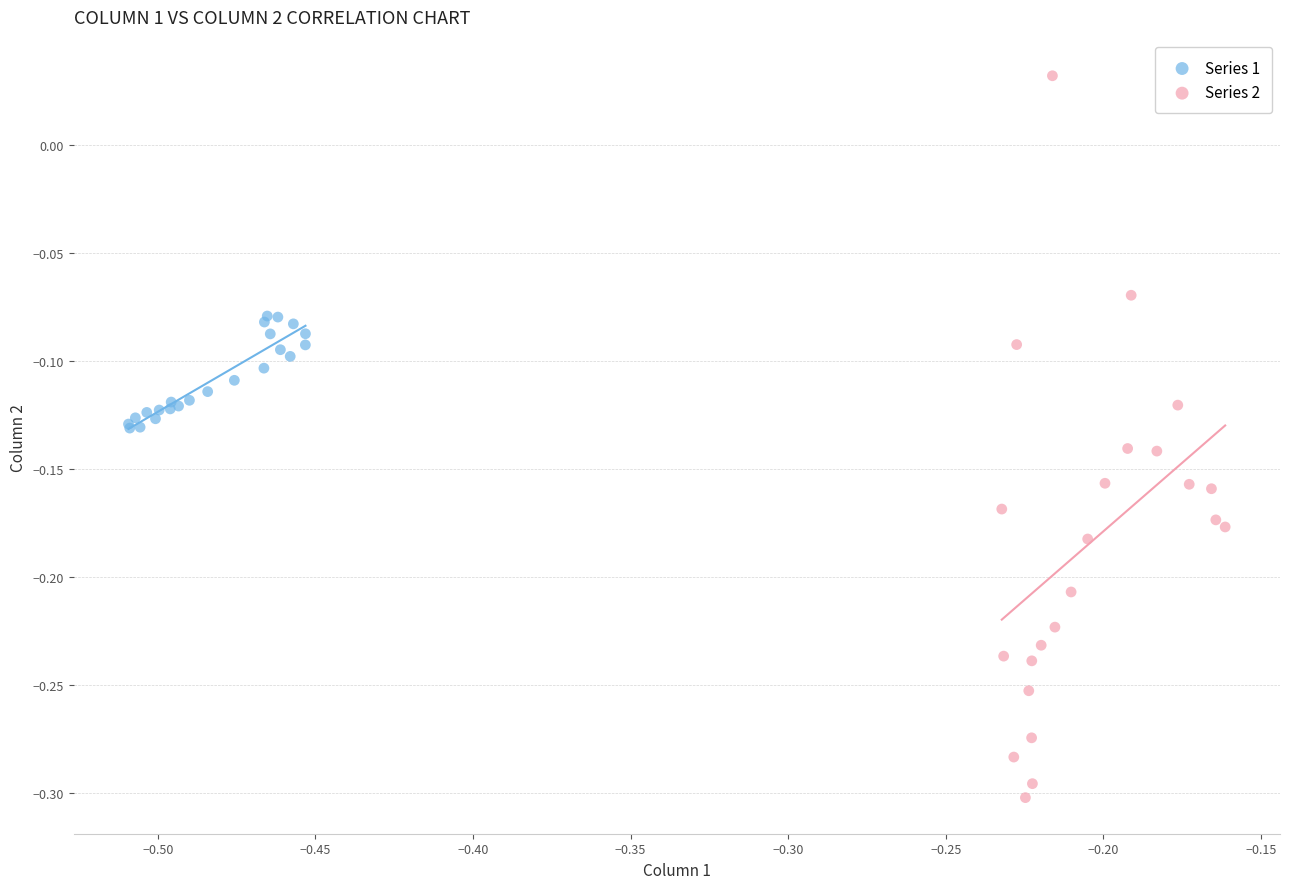

Which series reaches the maximum Y coordinate?

Series 2